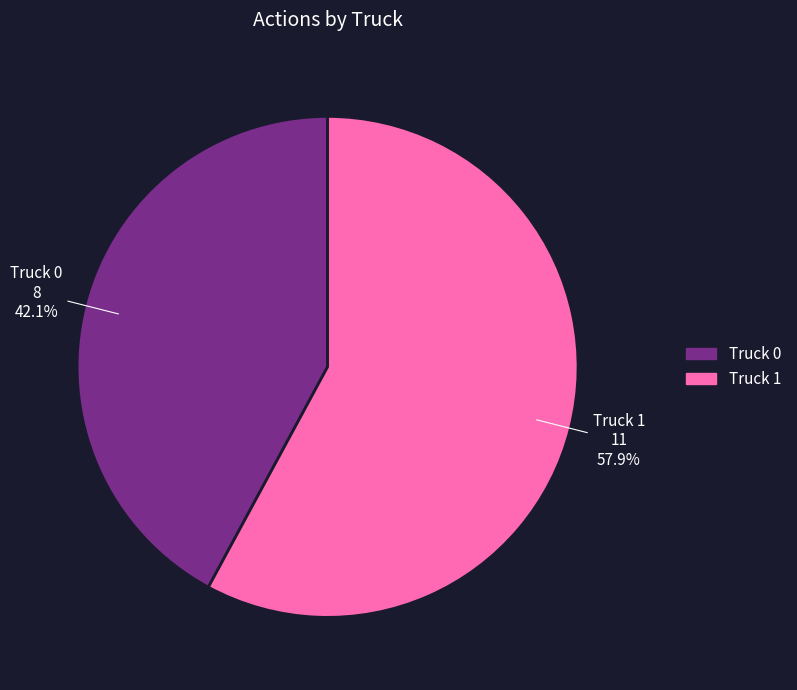

What percentage is the Truck 0 slice, to the nearest percent?

42%